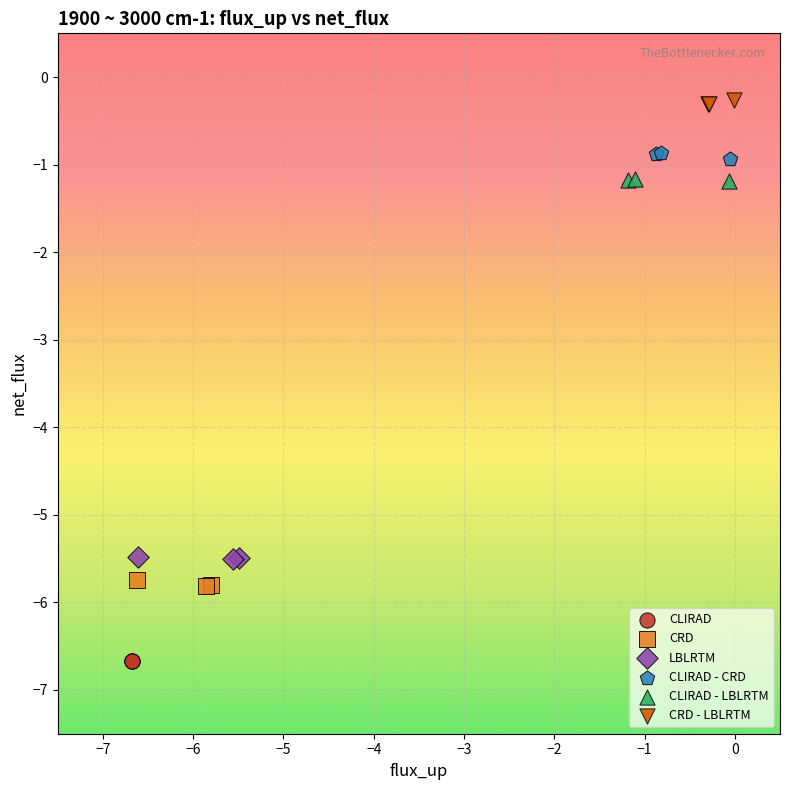

Which series contains the lowest Y value?

CLIRAD